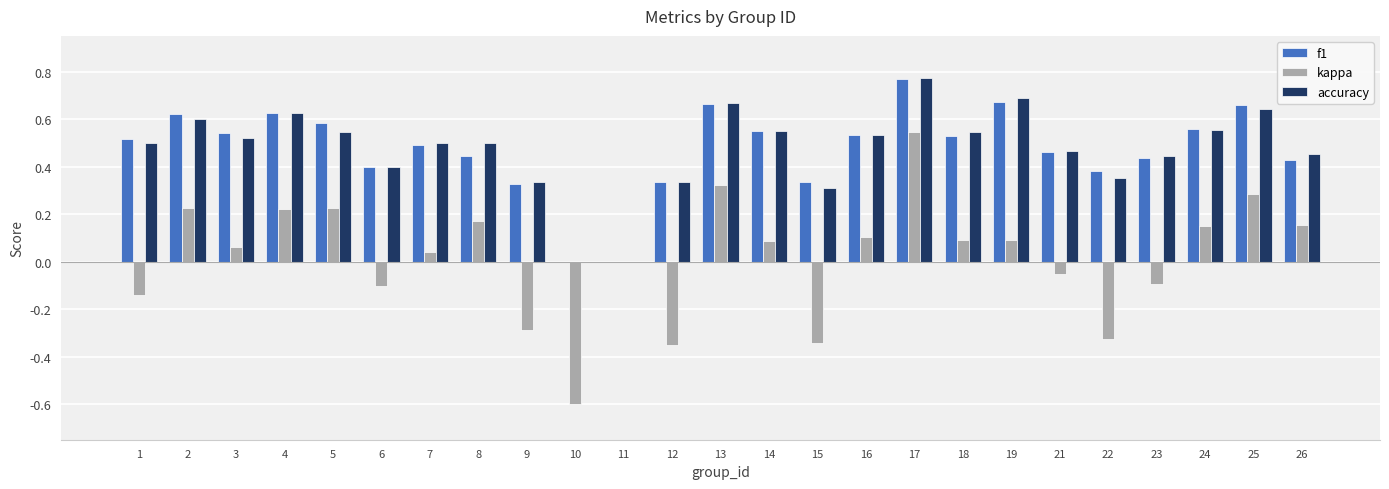

Which category has the highest value in the f1 series?

17